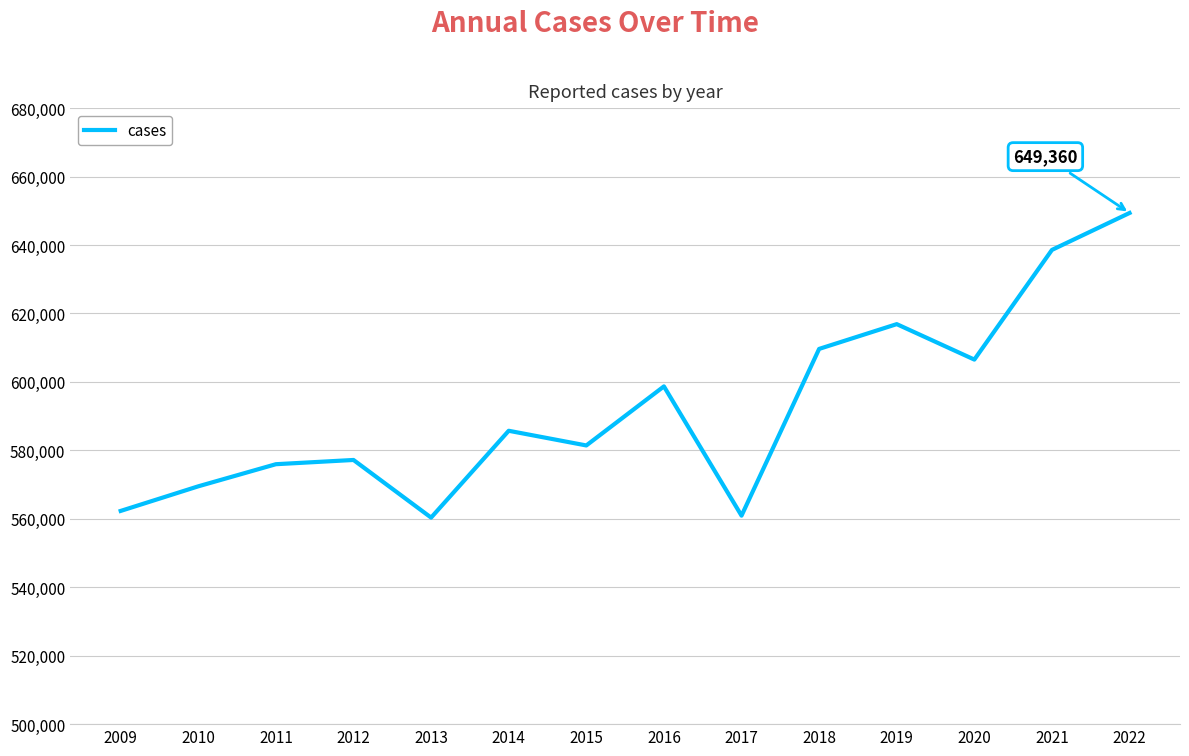

What is the average value?

592358